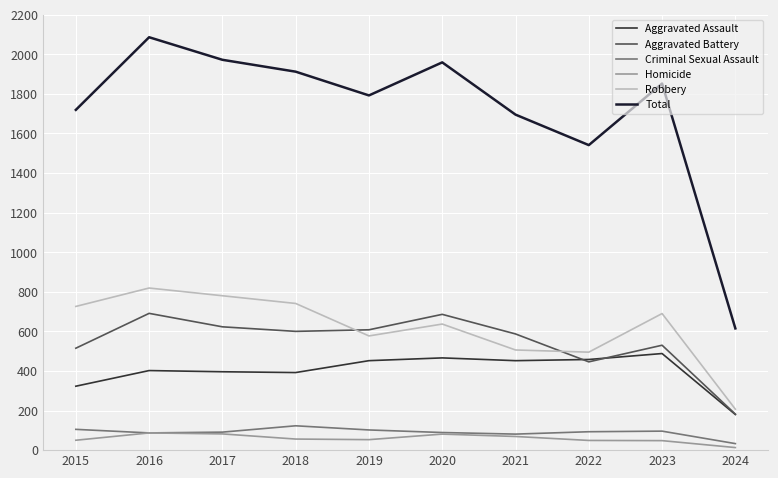

Which series has the widest spread of values?

Total